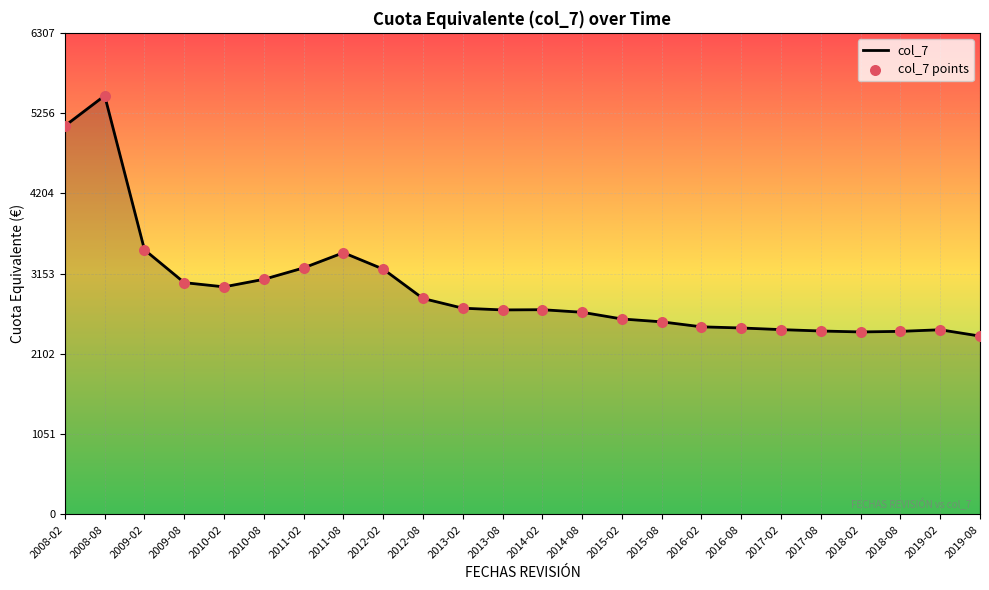

Is it true that the value at 2009-08 is 3035.6?

True